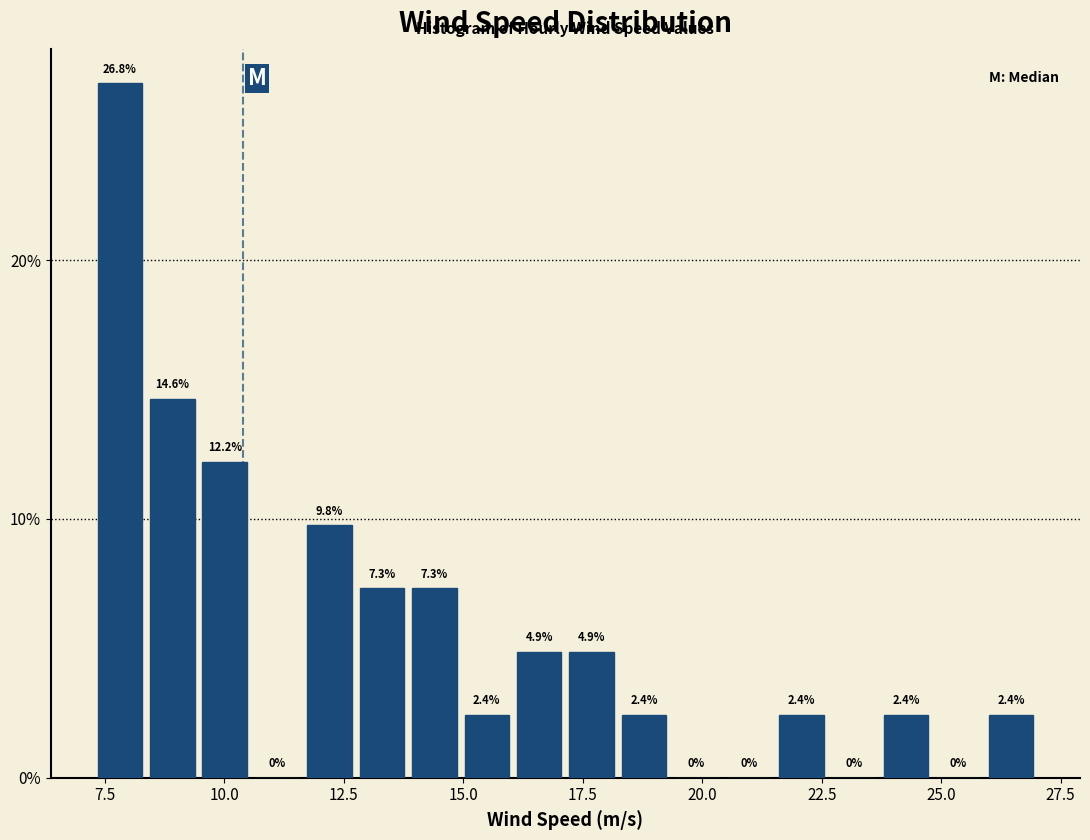

Read against the x-axis, roughly where is the centre of the tallest bar?

8.0